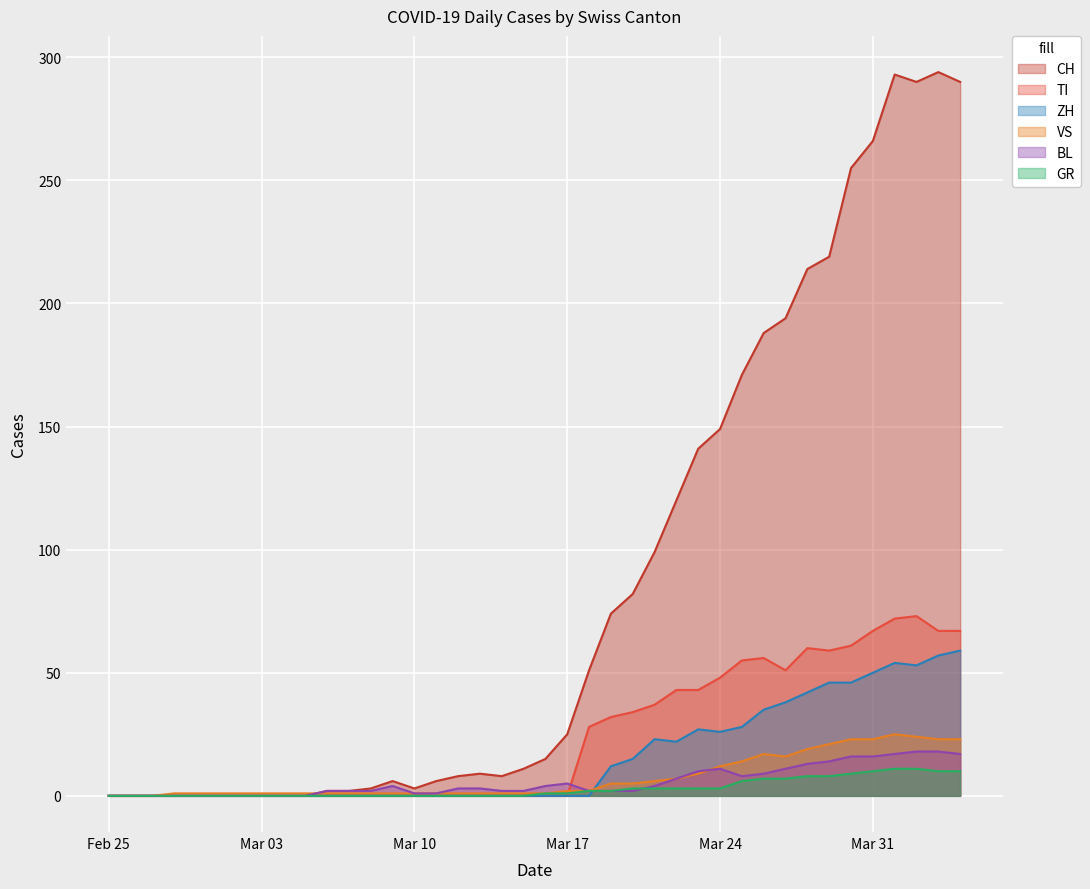

At 2020-03-13, list the series in order from largest to smallest.

CH, BL, VS, GR, TI, ZH